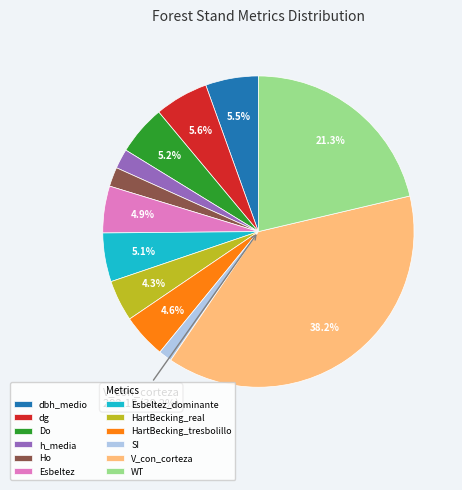

To the nearest percent, what portion does h_media represent?

2%